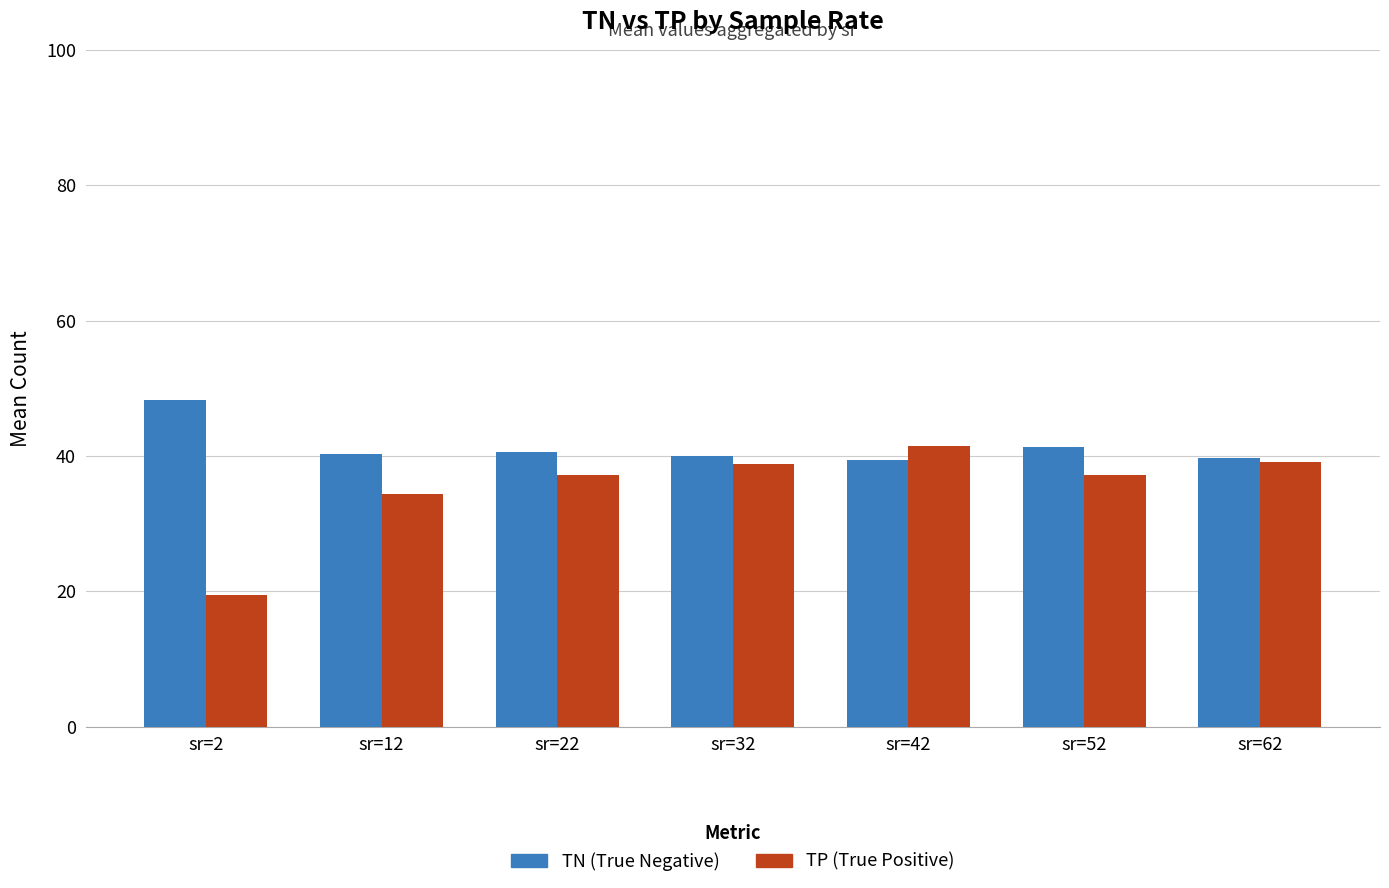

What is the difference between the maximum and second lowest values in the TN (True Negative) series?

8.5